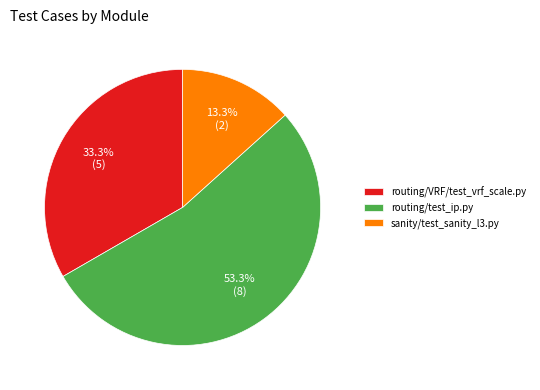

Which slice is the largest?

routing/test_ip.py